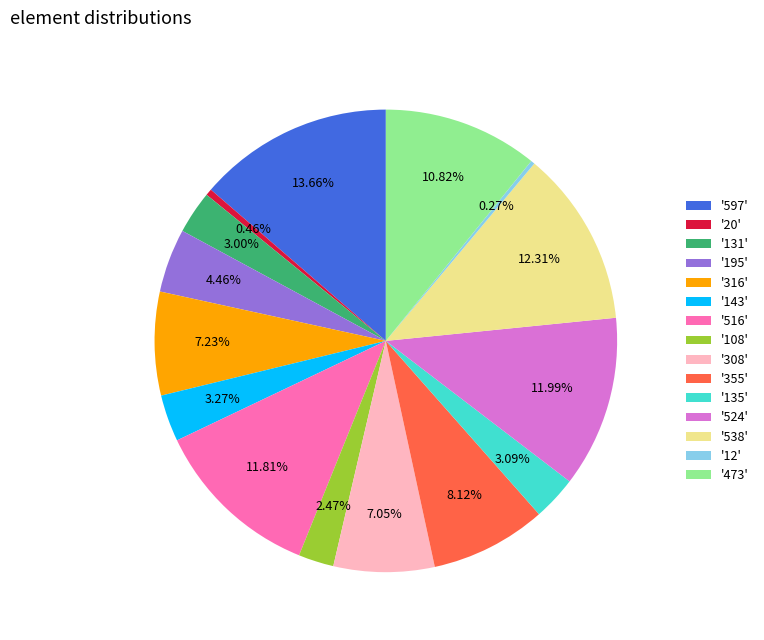

Is '135' the majority of the pie?

No